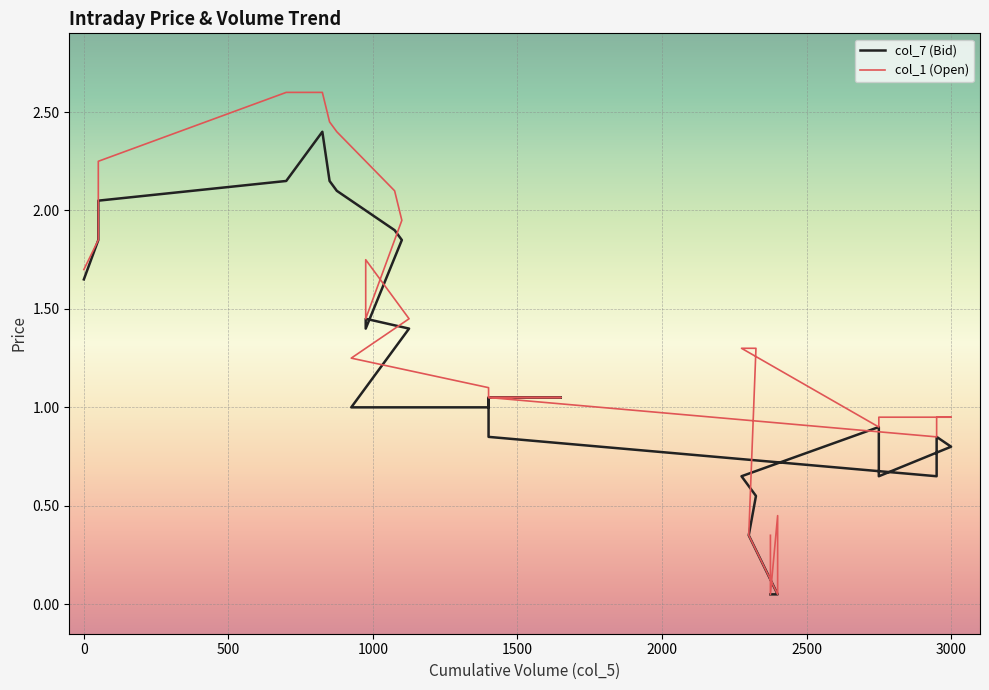

True or false: col_1 (Open) has a value of 0.1 at 29.

False